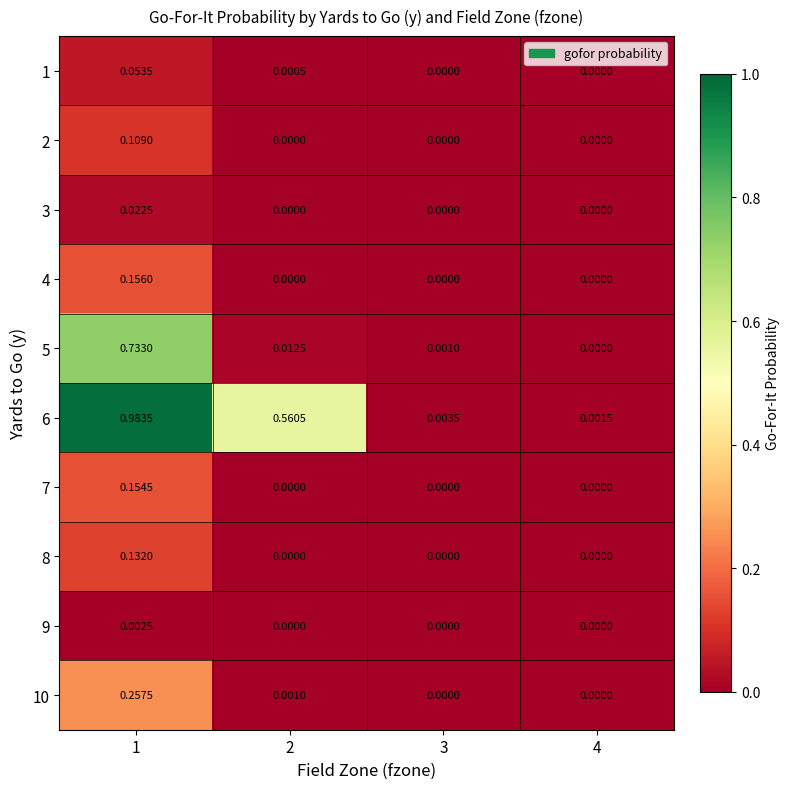

How many categories are shown in the chart?

4